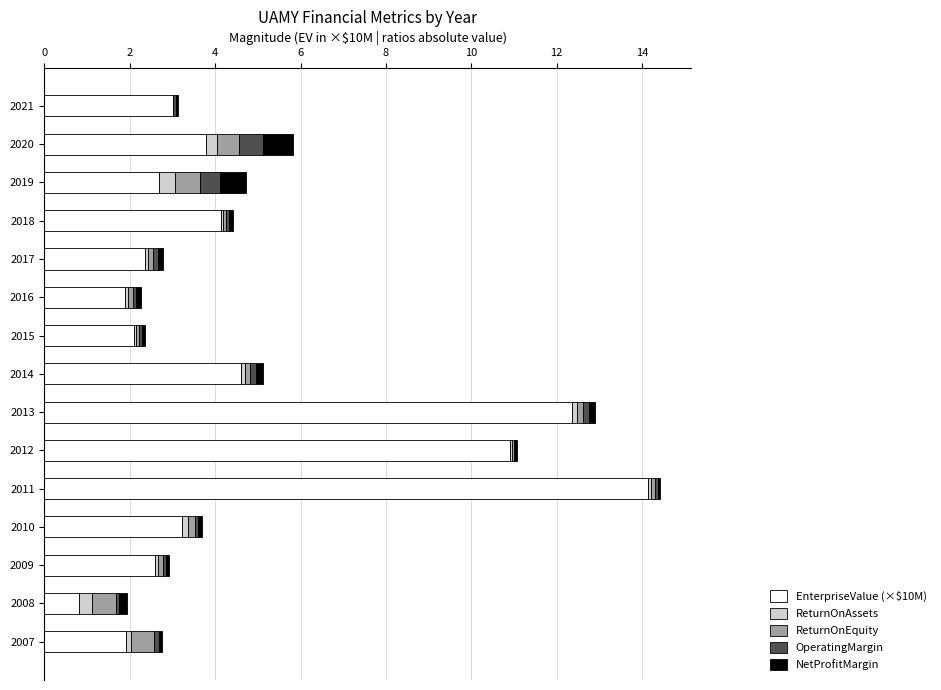

What is the highest value of the EnterpriseValue (×$10M) series?

14.1